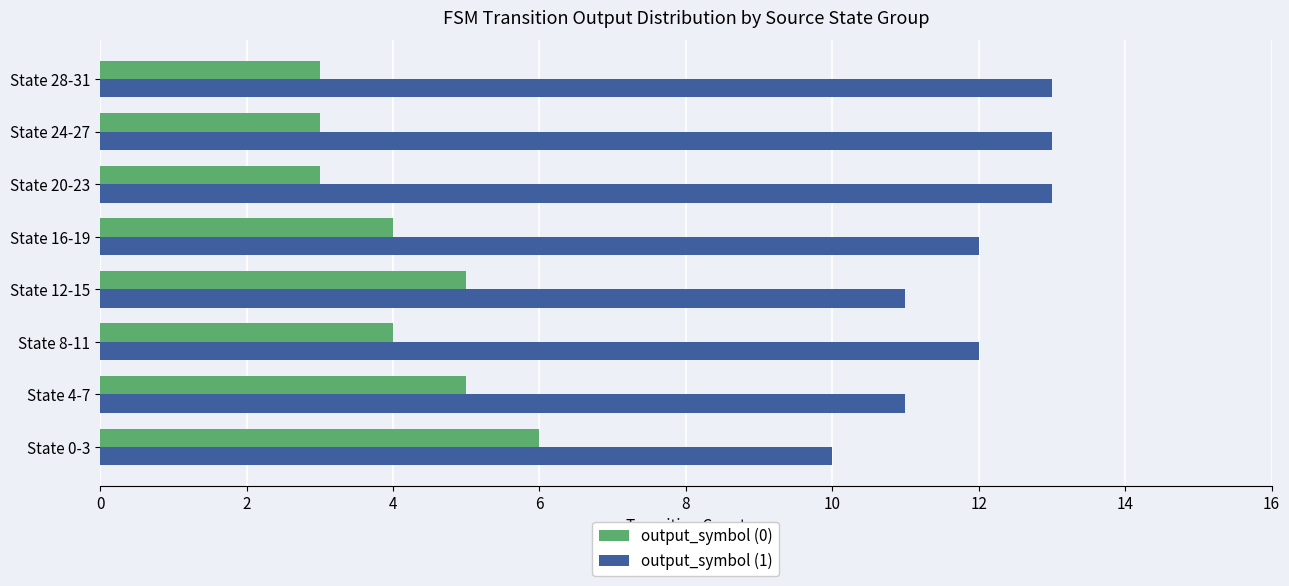

How many output_symbol (1) values are between 11 and 13?

7